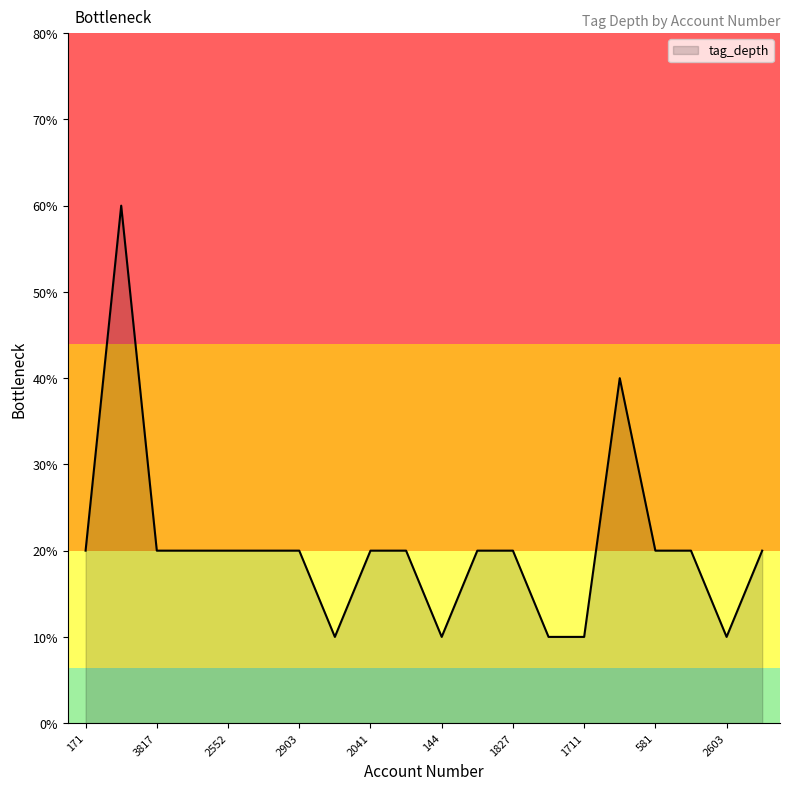

Does the chart display data point markers on the line(s)?

No